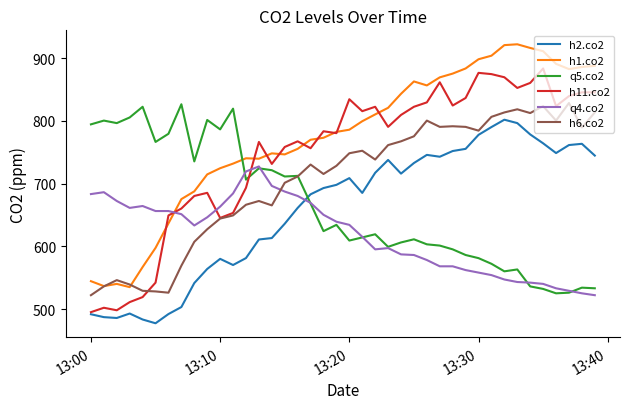

What is the difference between the second highest and second lowest values in the q5.co2 series?

296.0